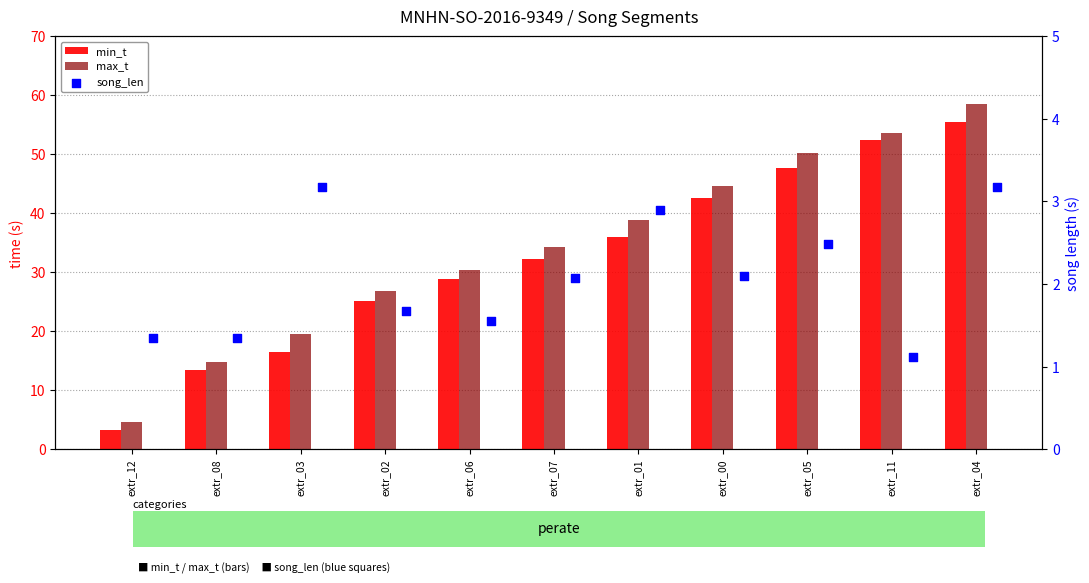

Which series reaches the maximum Y coordinate?

max_t